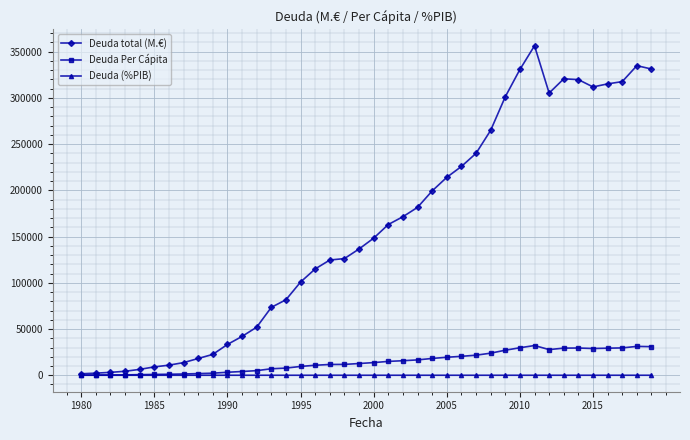

What is the highest value of the Deuda total (M.€) series?

356235.0